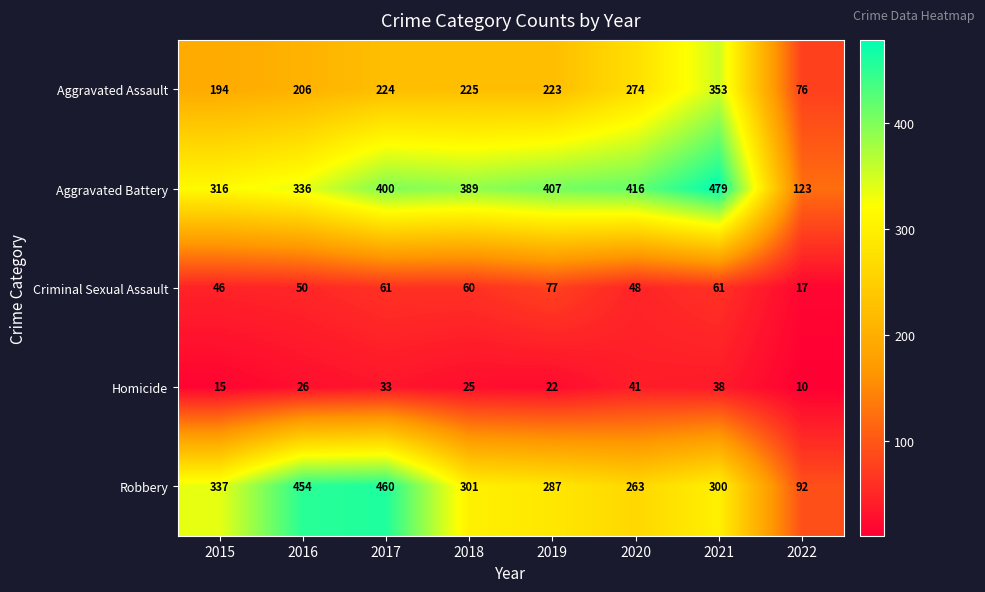

What is the difference between the Aggravated Battery values at 2021 and 2022?

356